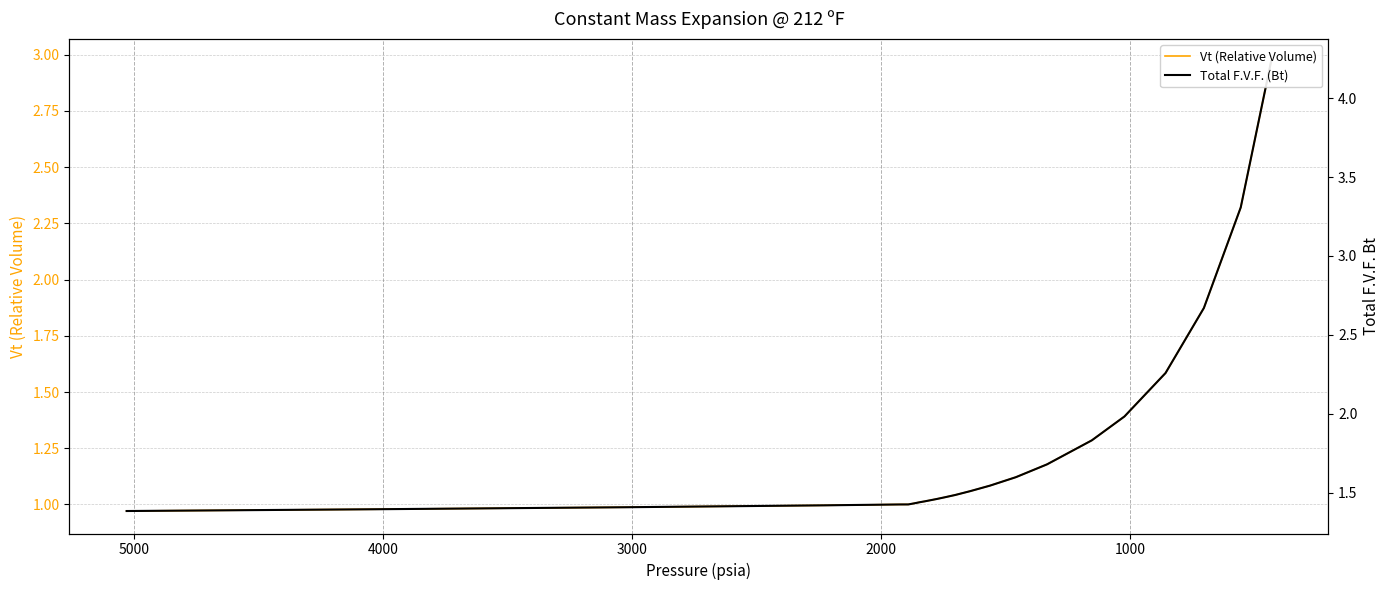

What are all the series names shown in the legend?

Vt (Relative Volume), Total F.V.F. (Bt)